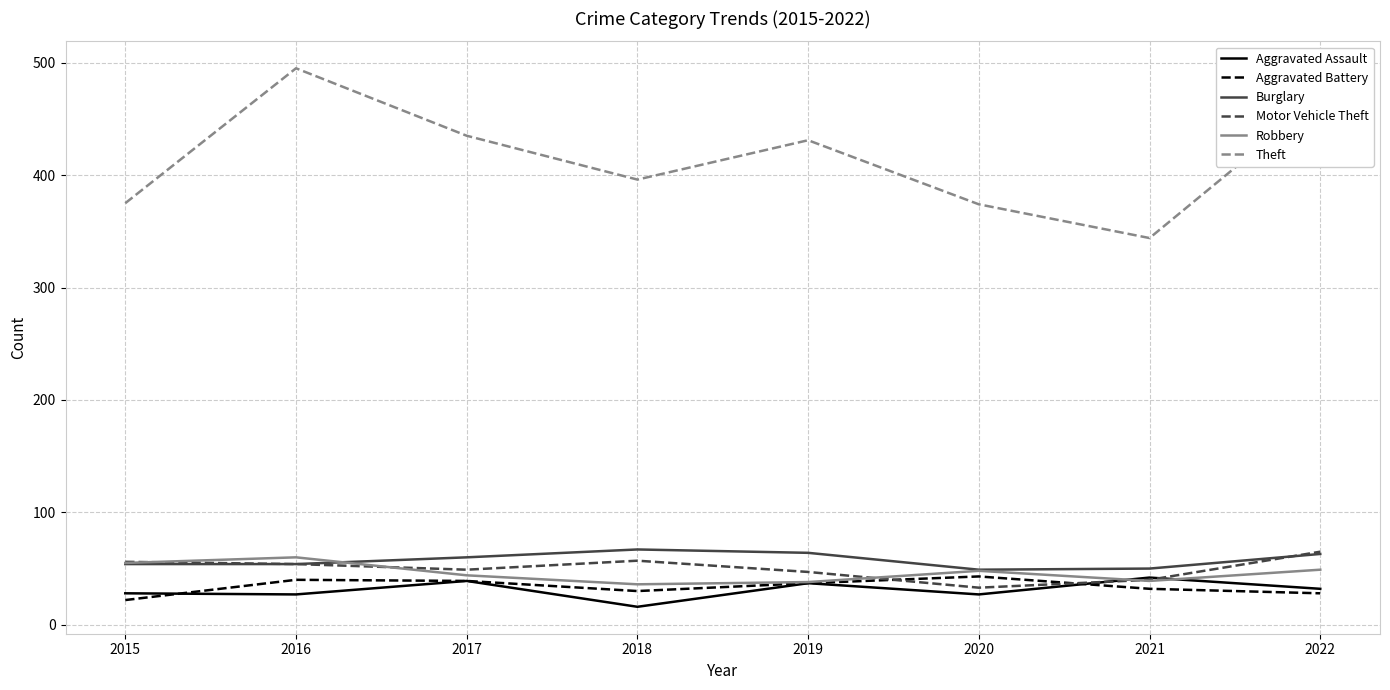

True or false: Robbery has a value of 67 at 2017.

False